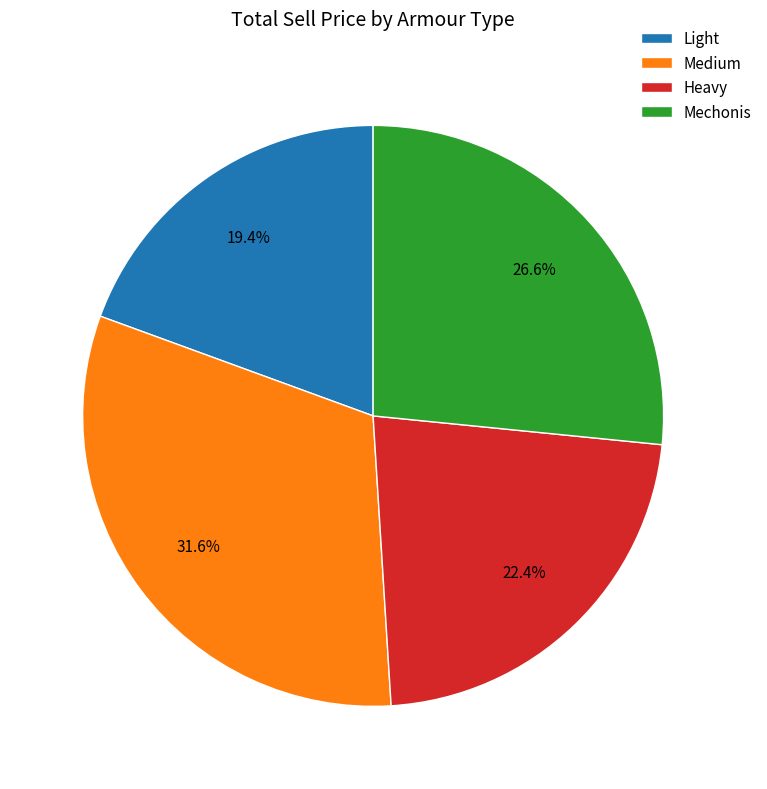

True or false: Mechonis accounts for 1% of the total.

False